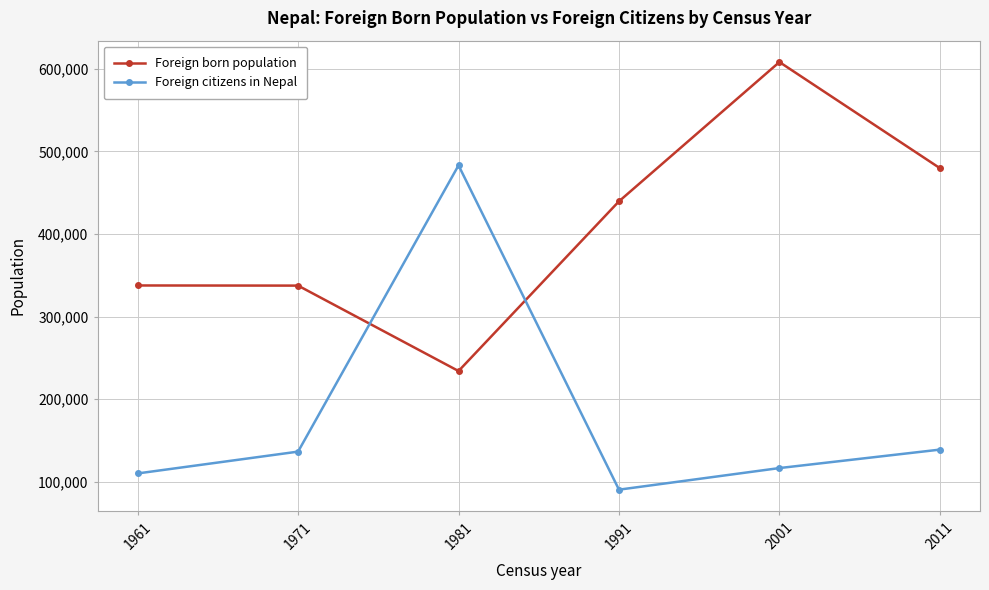

Which label corresponds to the smallest value in the chart?

1991